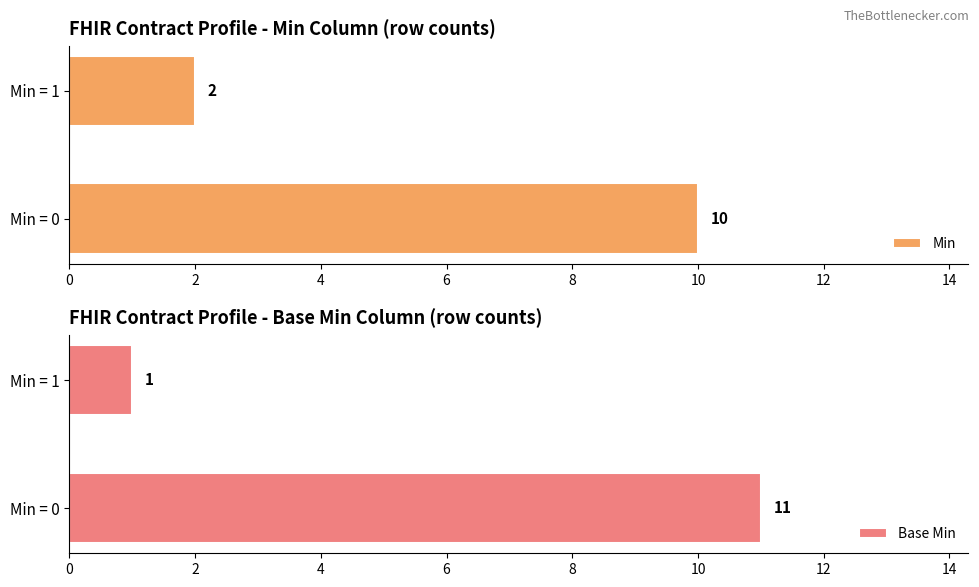

What is the sum of the Base Min values at Min = 1 and Min = 0?

12